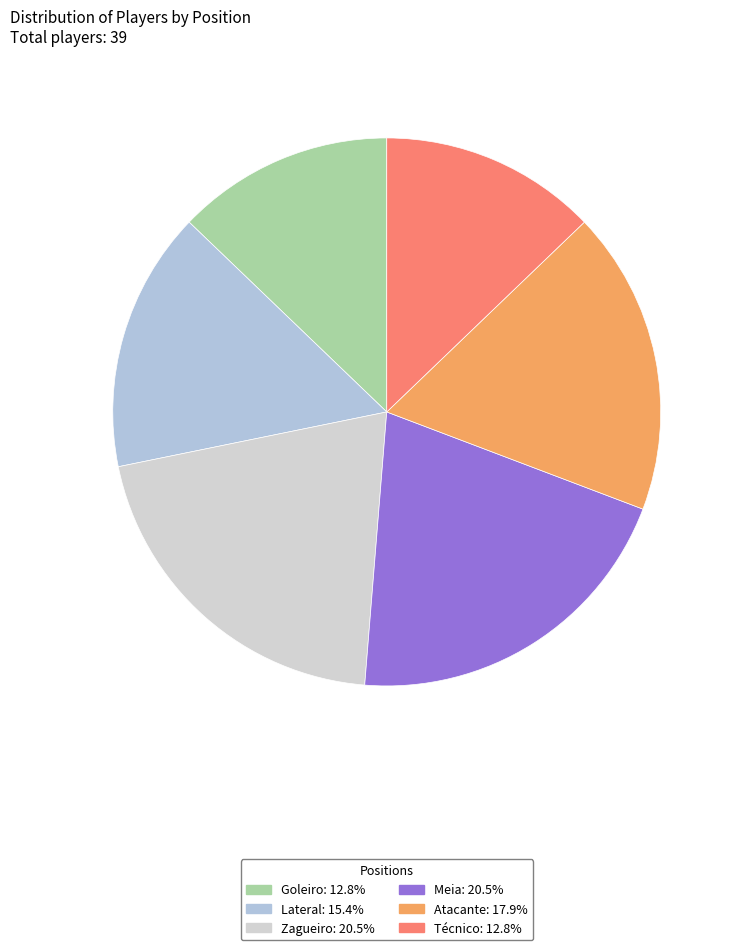

Does Meia represent more than half of the total?

No